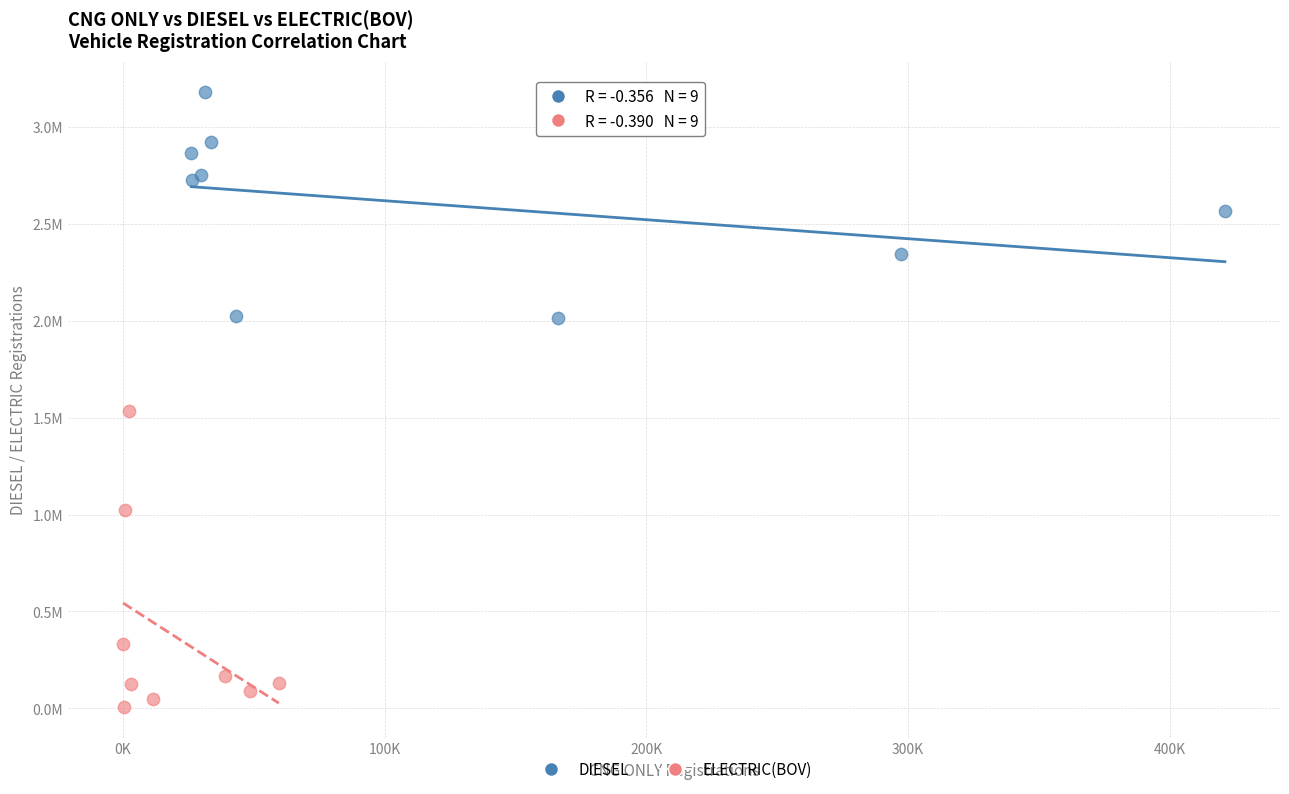

Which series reaches the maximum Y coordinate?

DIESEL